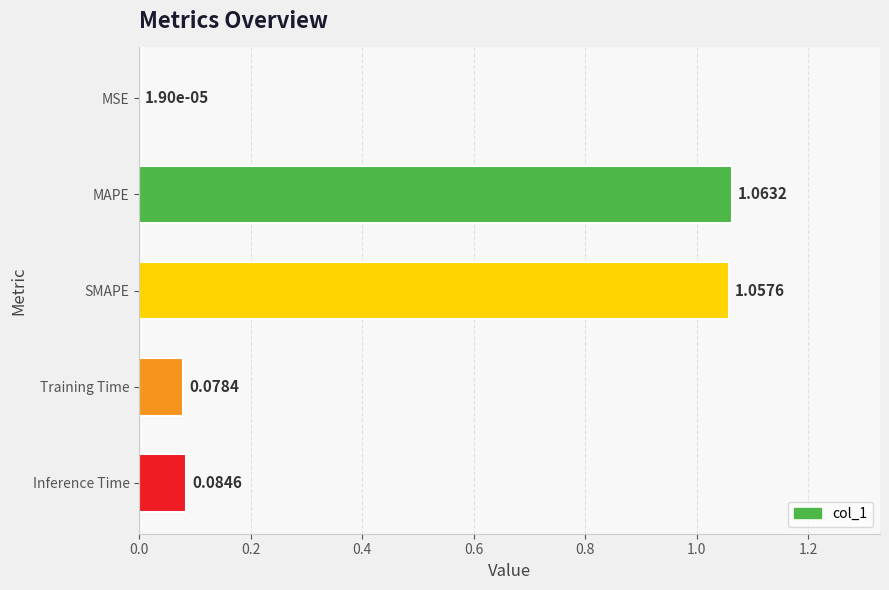

What is the change in value from MSE to SMAPE?

+1.1